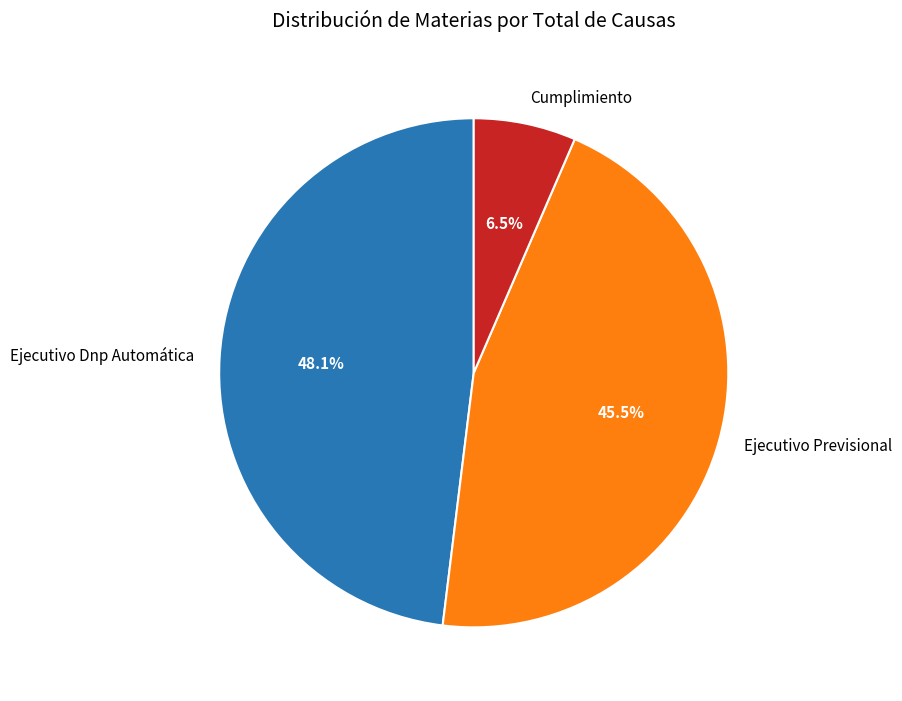

Which slice is the largest?

Ejecutivo Dnp Automática